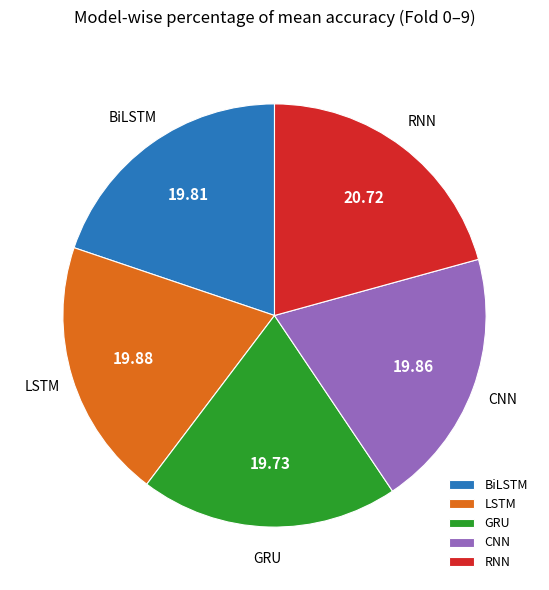

Combined, do GRU and CNN account for over 50%?

No